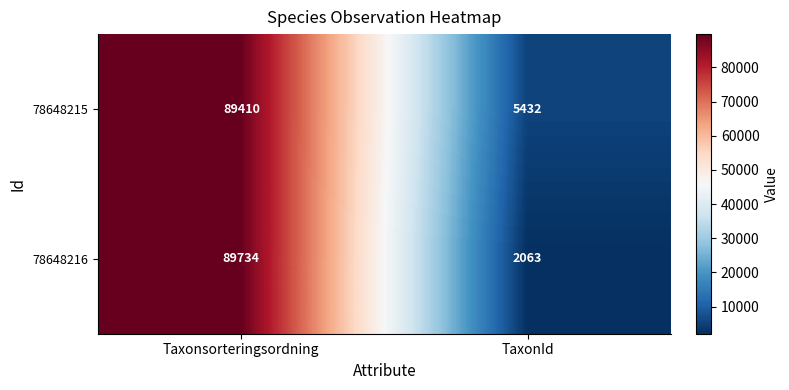

At which label does 78648215 reach its minimum?

TaxonId